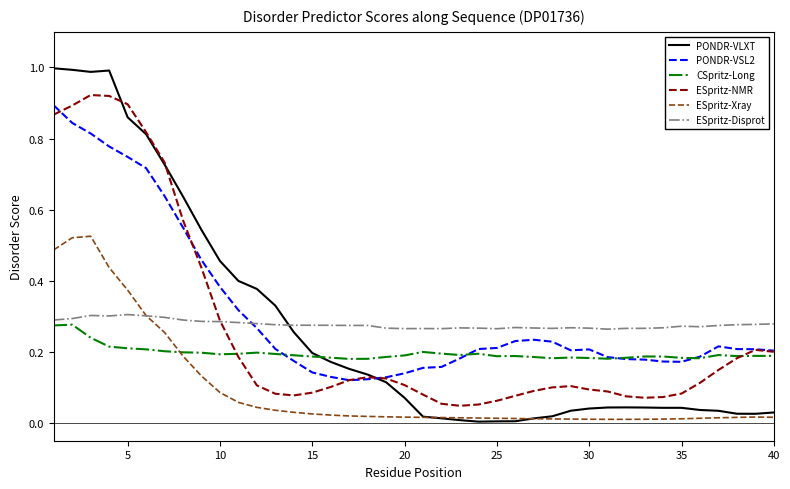

How many times do PONDR-VSL2 and PONDR-VLXT cross each other?

1